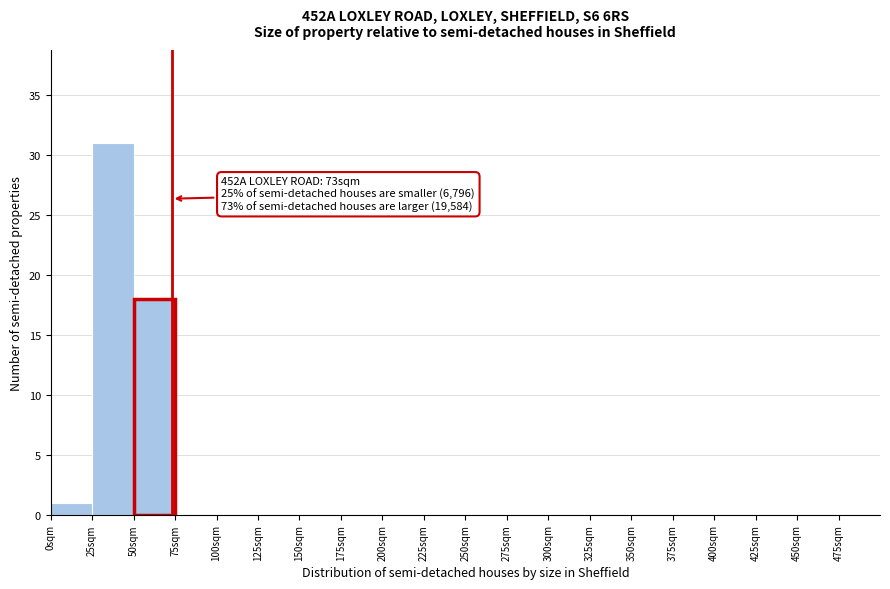

Which range on the x-axis has the tallest bar?

25 to 50